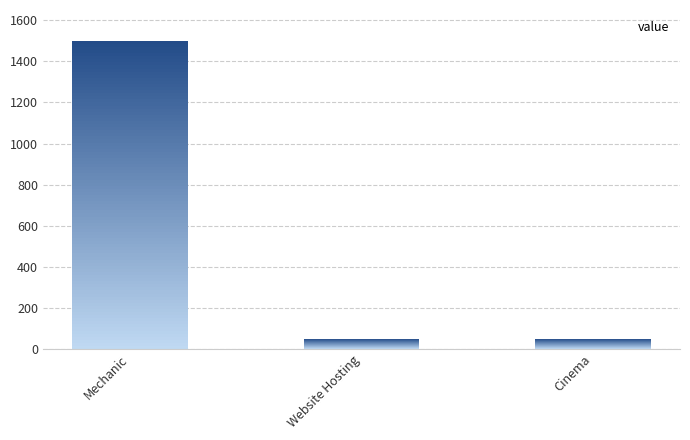

Count the values in the range 50 to 1500.

3